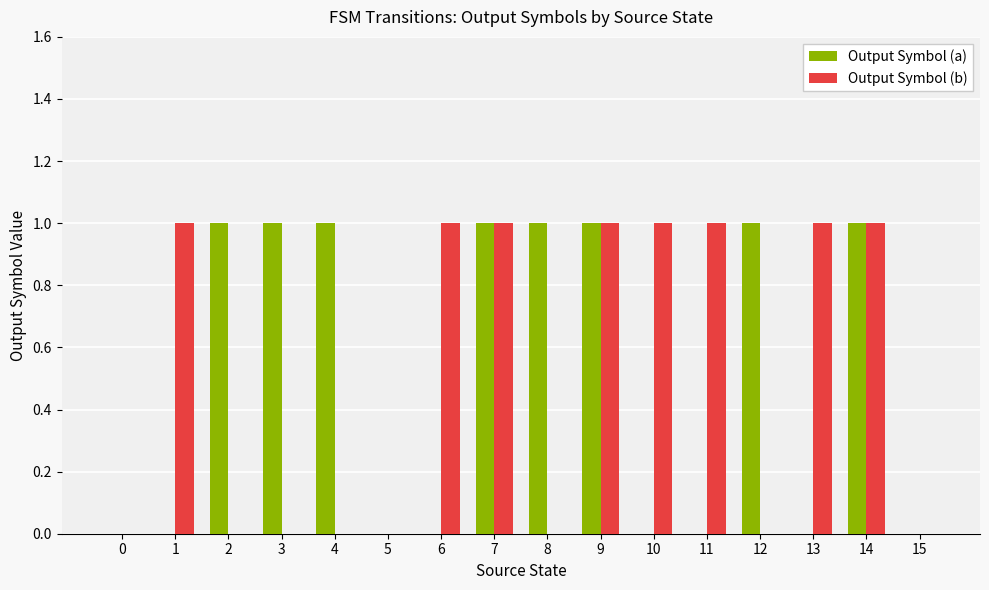

Is it true that Output Symbol (a) equals 0 at 13?

True